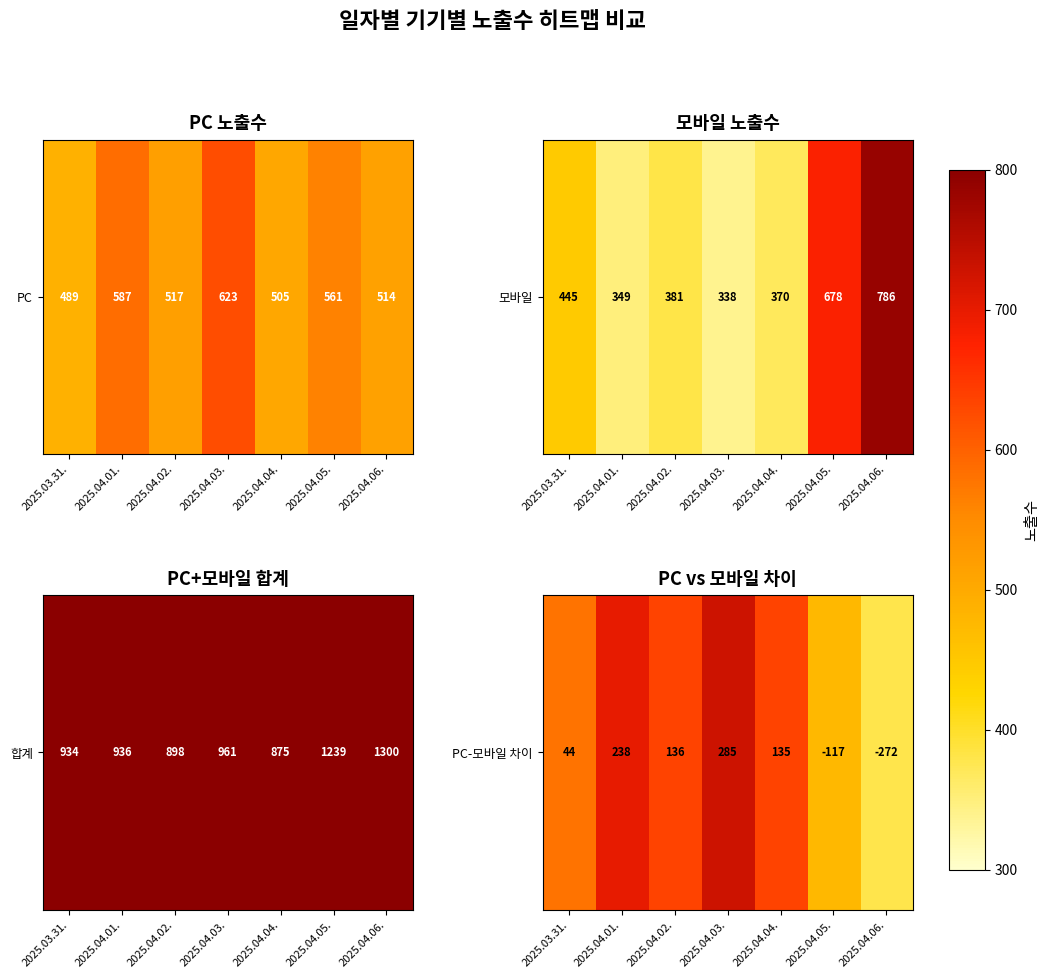

How many values are above zero?

5